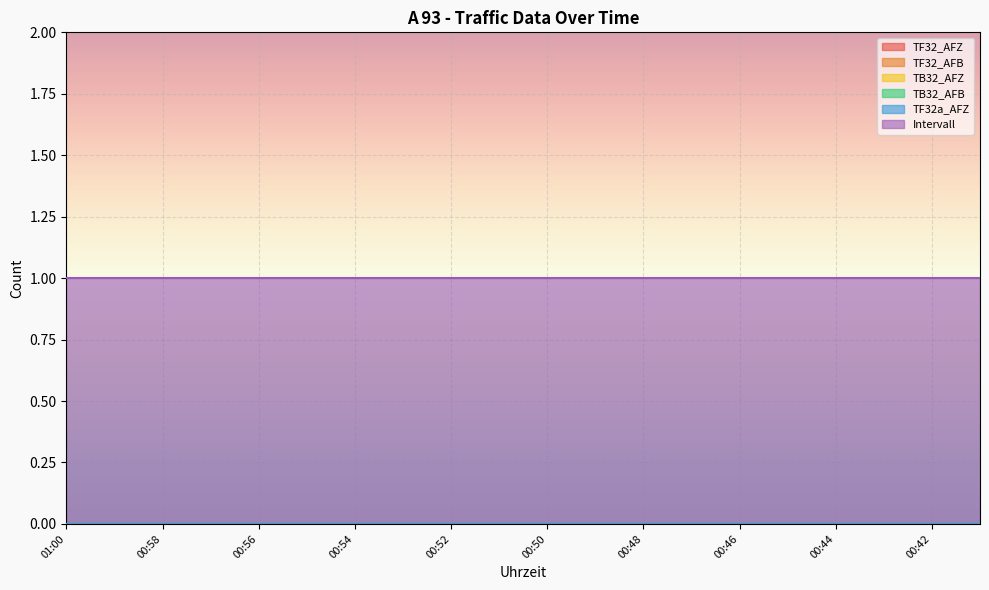

What are all the series names shown in the legend?

TF32_AFZ, TF32_AFB, TB32_AFZ, TB32_AFB, TF32a_AFZ, Intervall